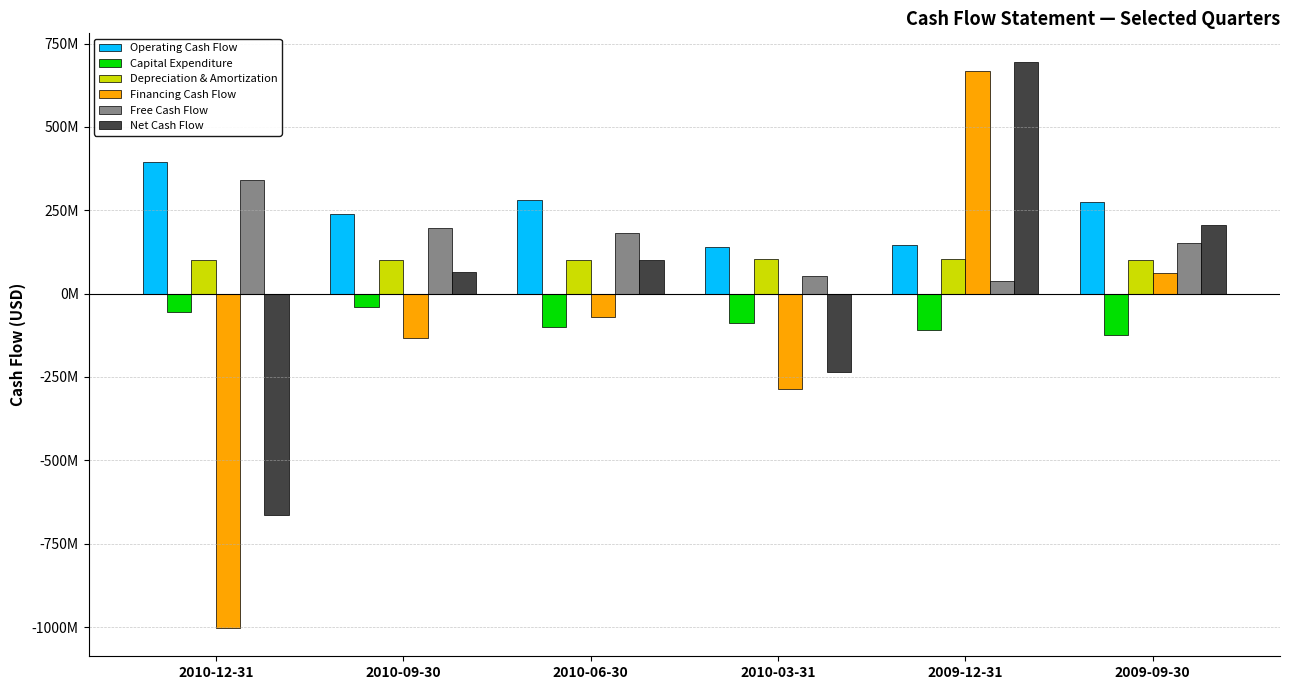

Does the chart contain stacked bars?

No